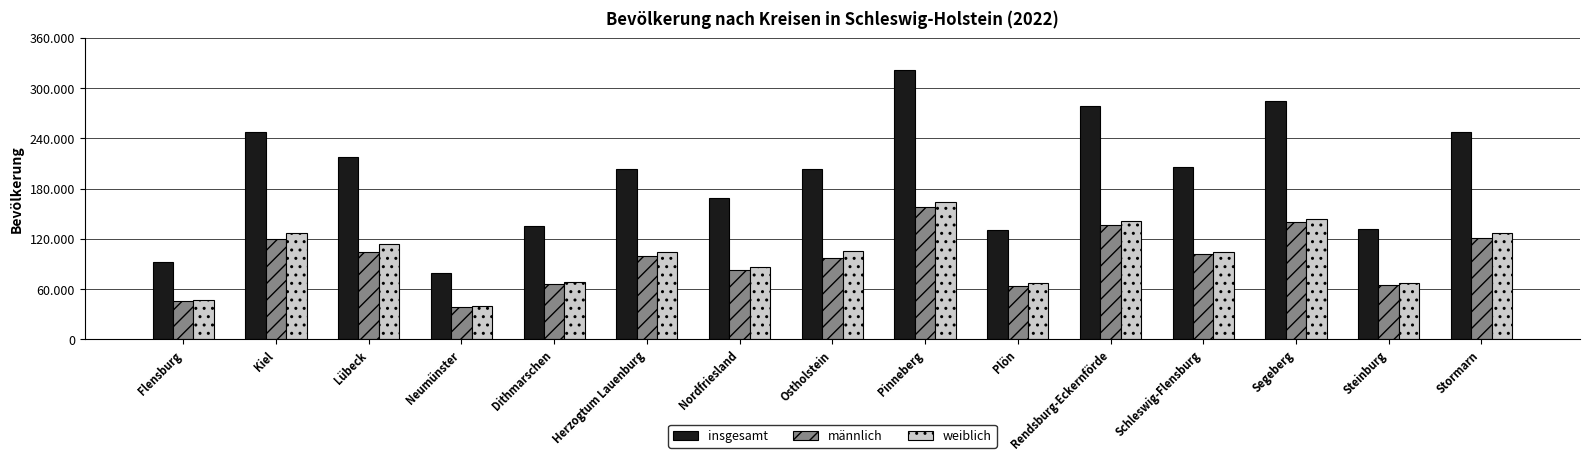

What are all the series names shown in the legend?

insgesamt, männlich, weiblich